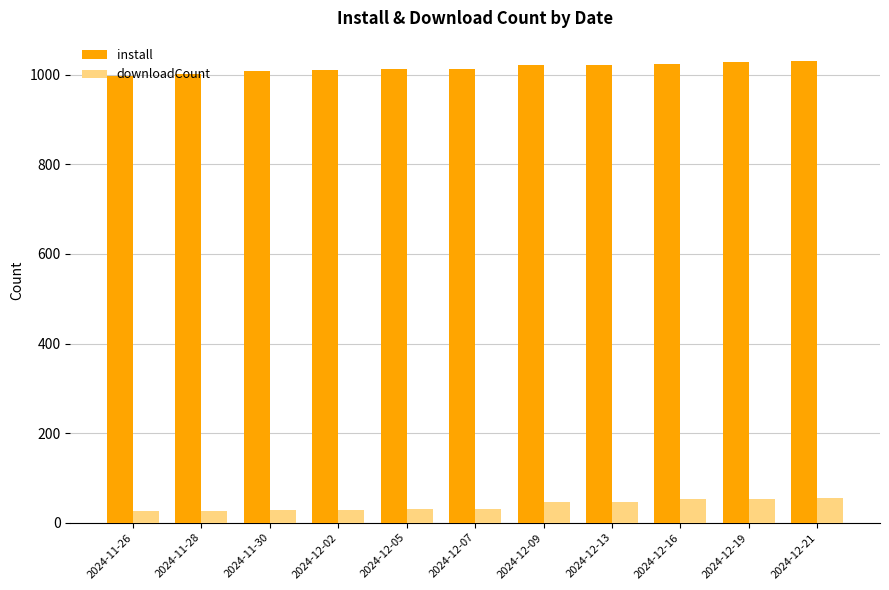

Read the install value at 2024-12-21.

1031